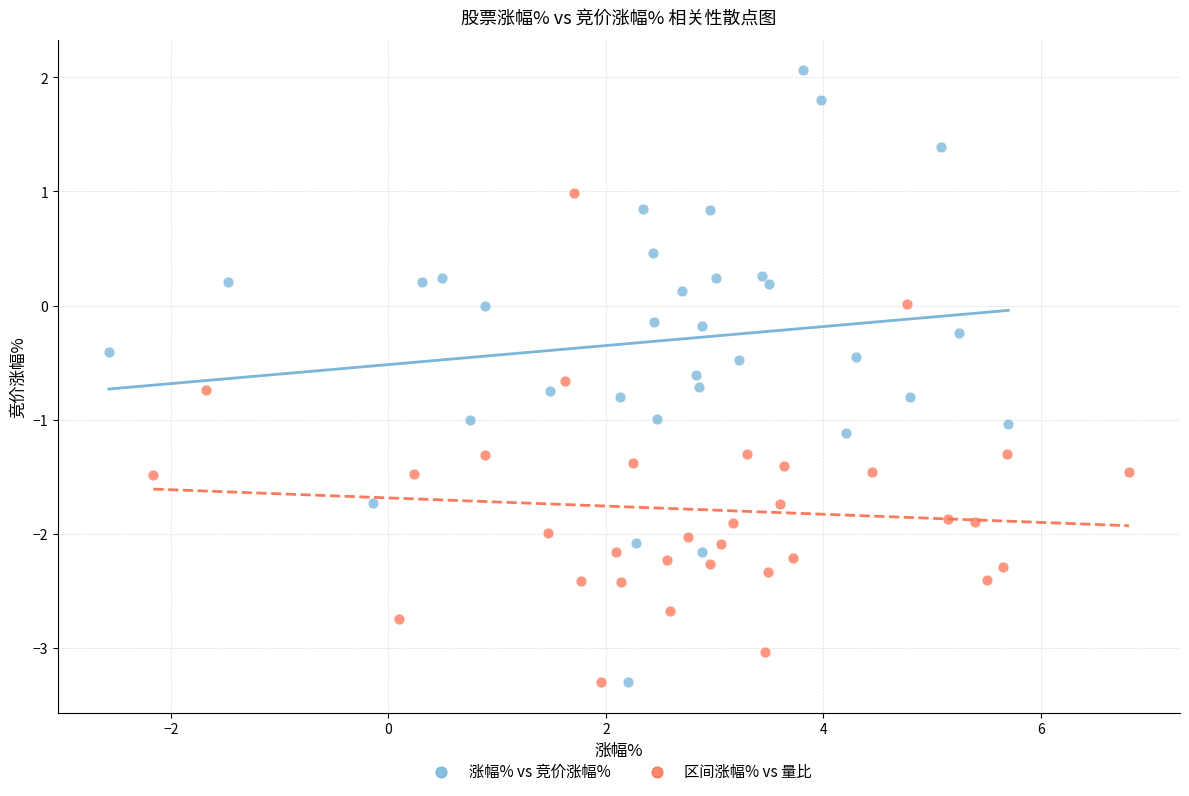

Which series reaches the maximum Y coordinate?

涨幅% vs 竞价涨幅%